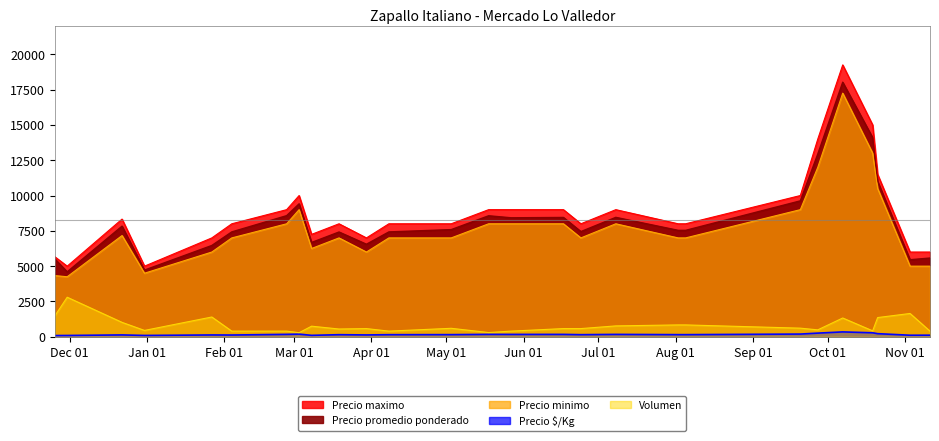

At which label does Precio promedio ponderado reach its minimum?

2020-11-30